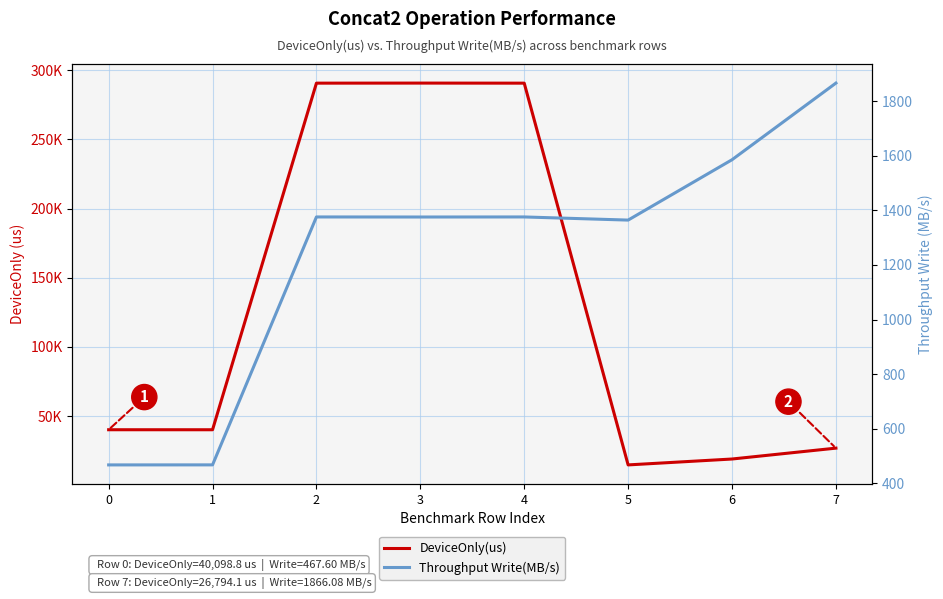

The value of DeviceOnly(us) at 1 is 11990.9. True or false?

False